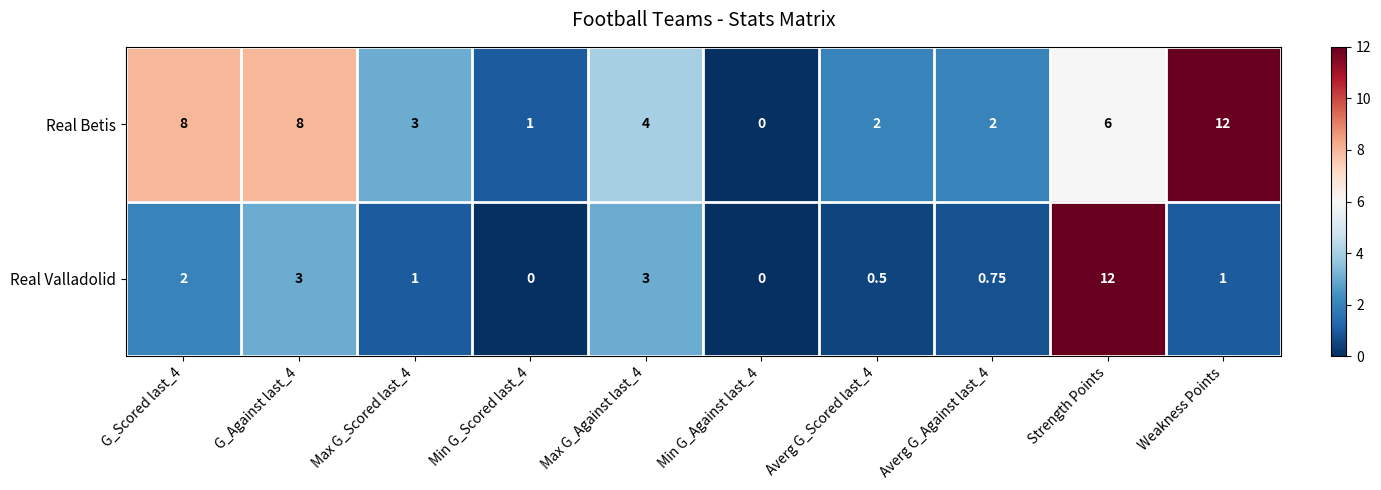

At G_Against last_4, list the series in order from smallest to largest.

Real Valladolid, Real Betis